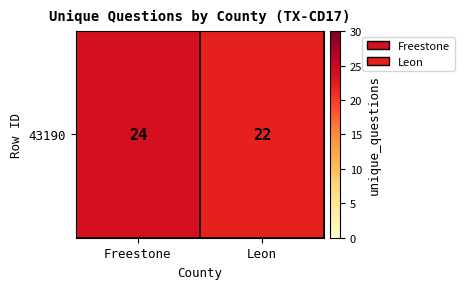

List the labels in order of value, smallest first.

Leon, Freestone